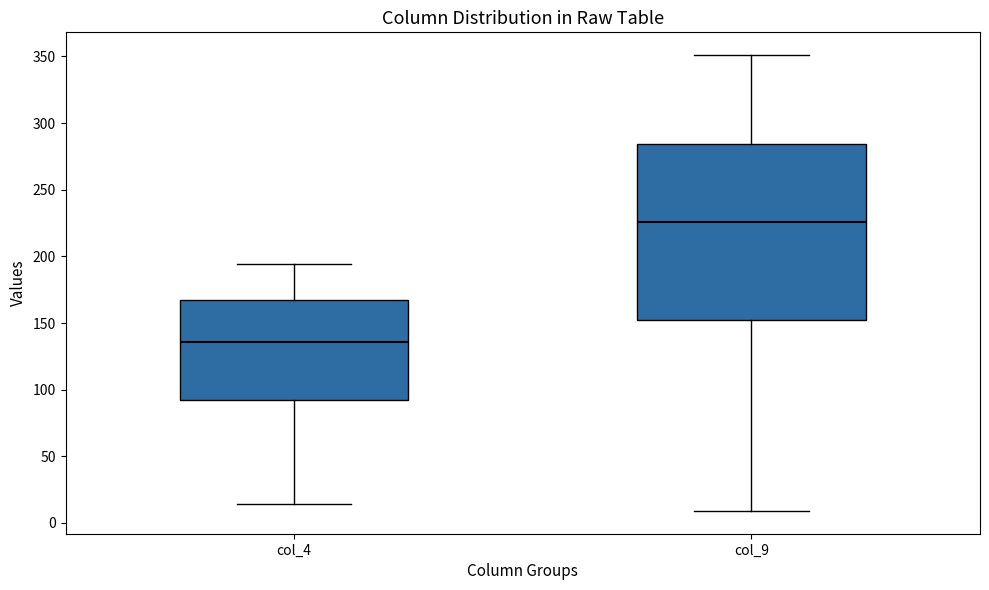

Reading left to right, transcribe this box plot: for each box, give where its median line is, the range the box spans, and where its two whiskers end, as read against the y-axis. The values are not printed on the chart, so give them approximately, as read against the axis.

col_4: median 135, box 95 to 165, whiskers 15 to 195
col_9: median 225, box 150 to 285, whiskers 10 to 350